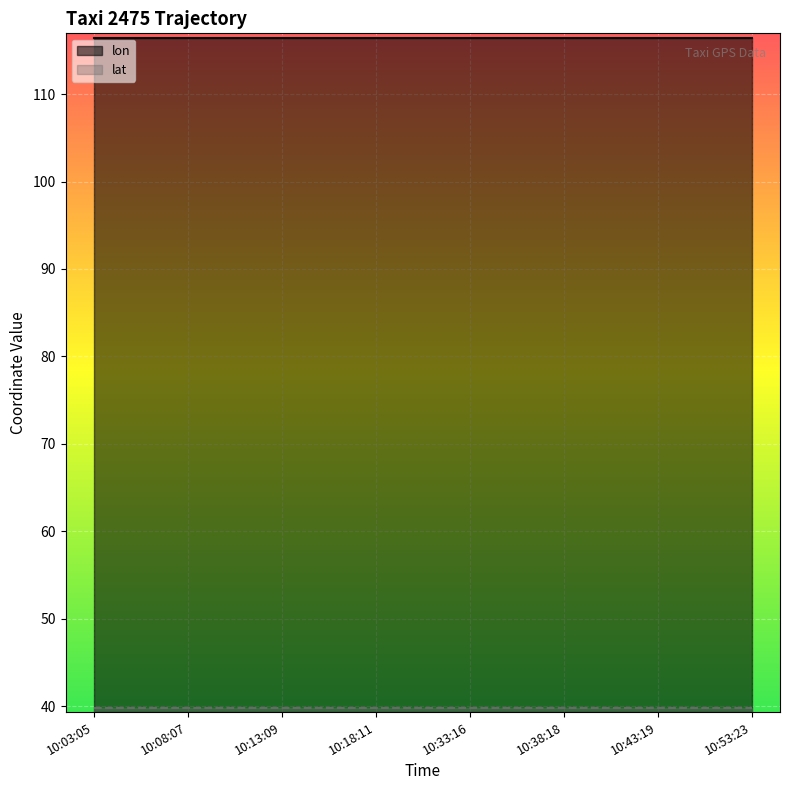

What is the sum of all lat values?

318.6